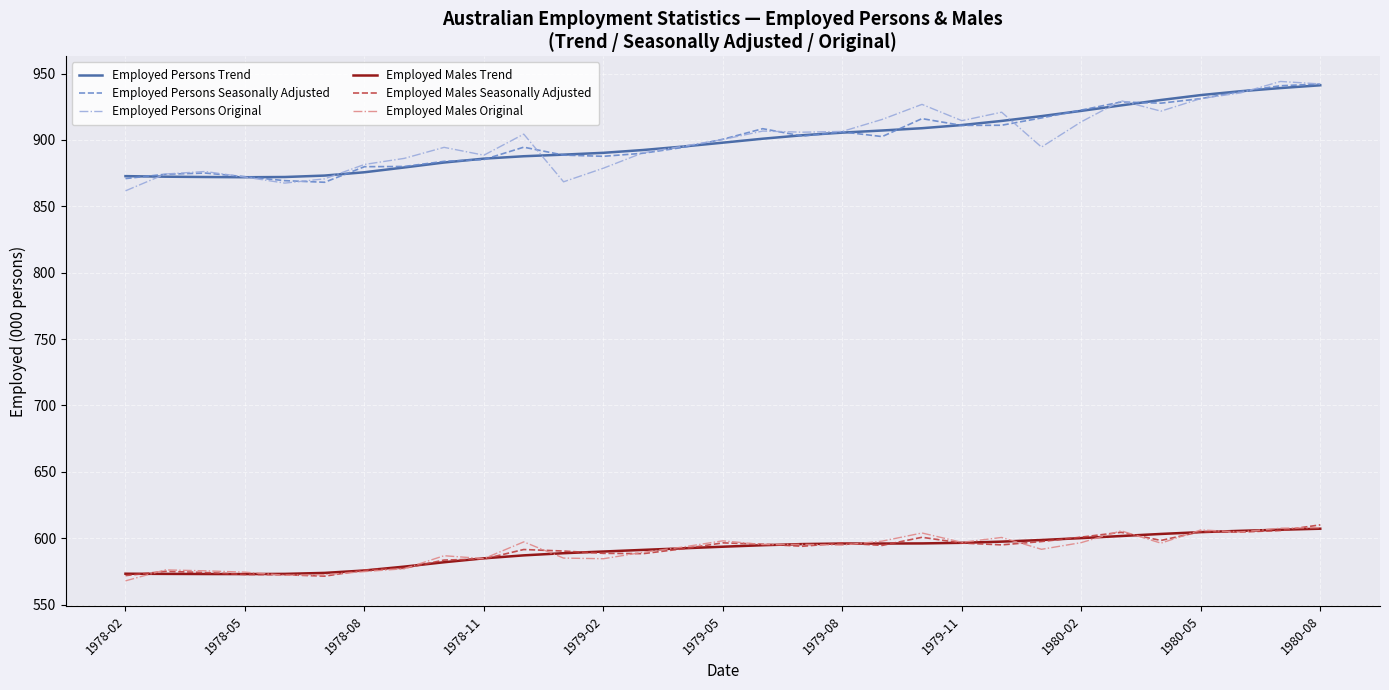

In Employed Males Trend, how many points are lower than both neighbors (excluding endpoints)?

1